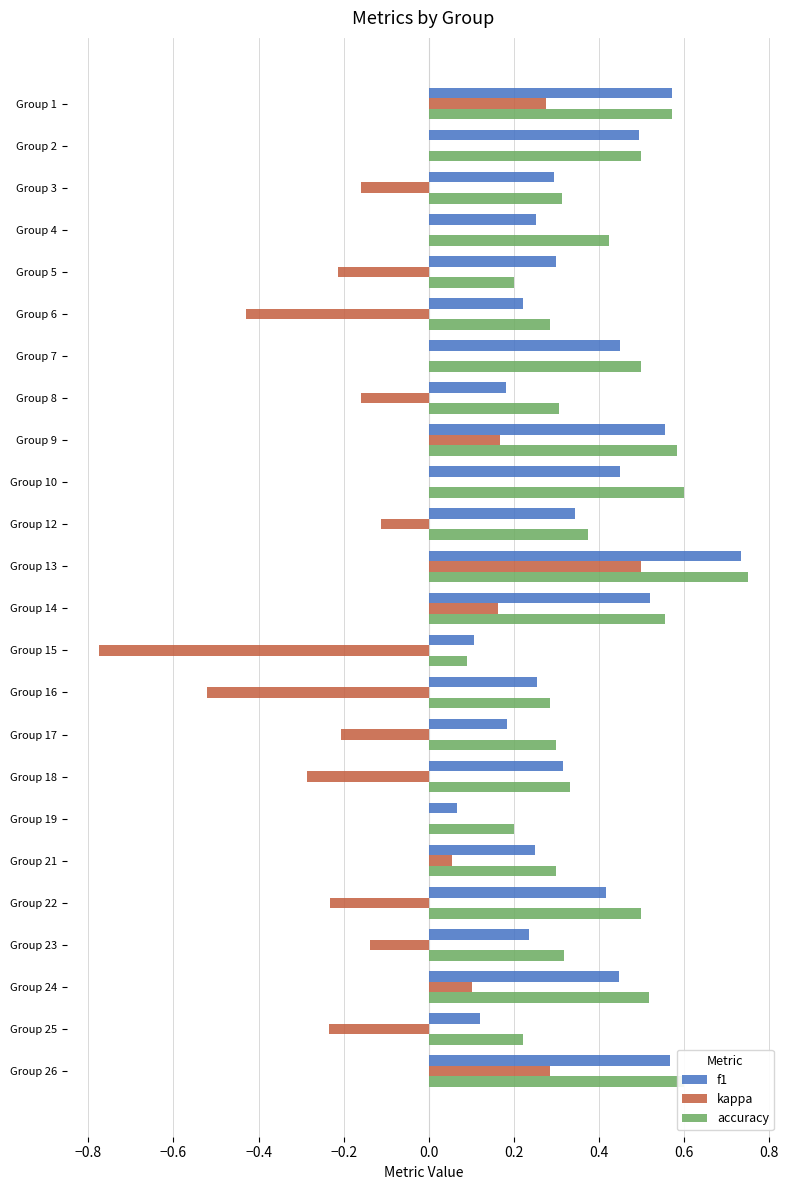

Between Group 22 and Group 25, which series saw the biggest shift?

f1